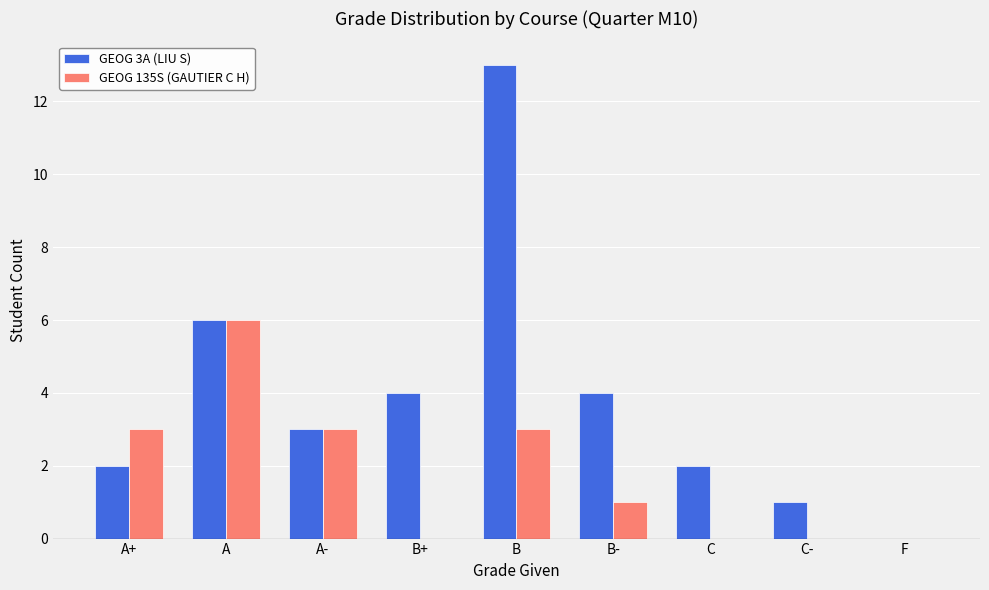

Which series has the largest total across all categories?

GEOG 3A (LIU S)